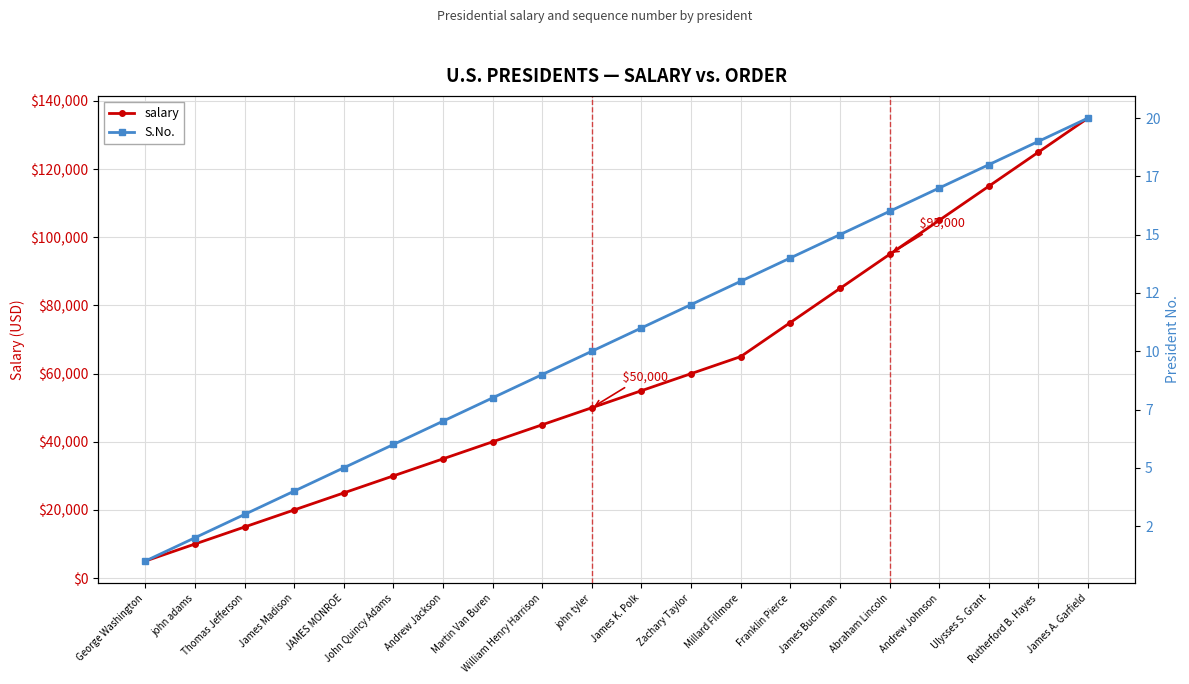

What is the sum of all salary values?

1190000